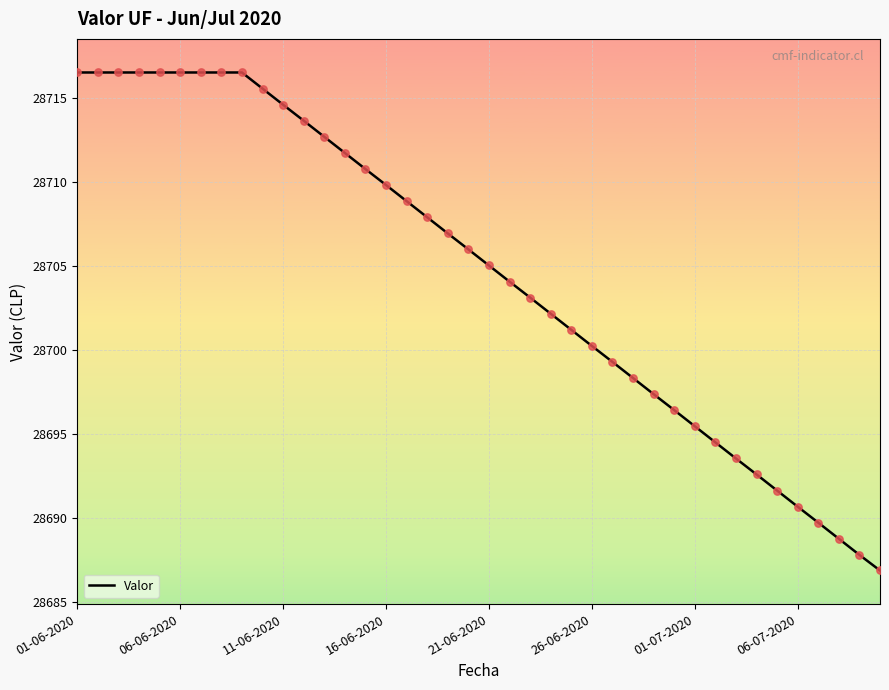

What is the greatest value displayed?

28716.5